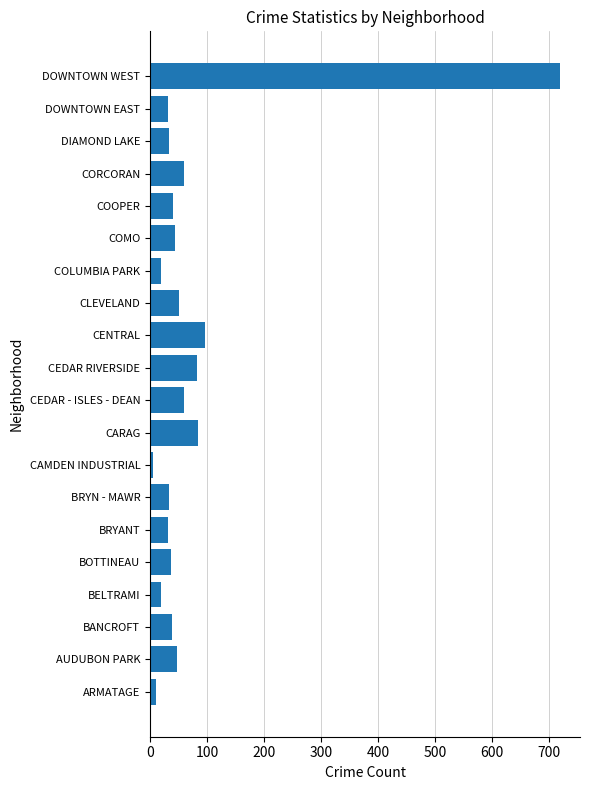

What is the difference between the maximum and minimum values?

712